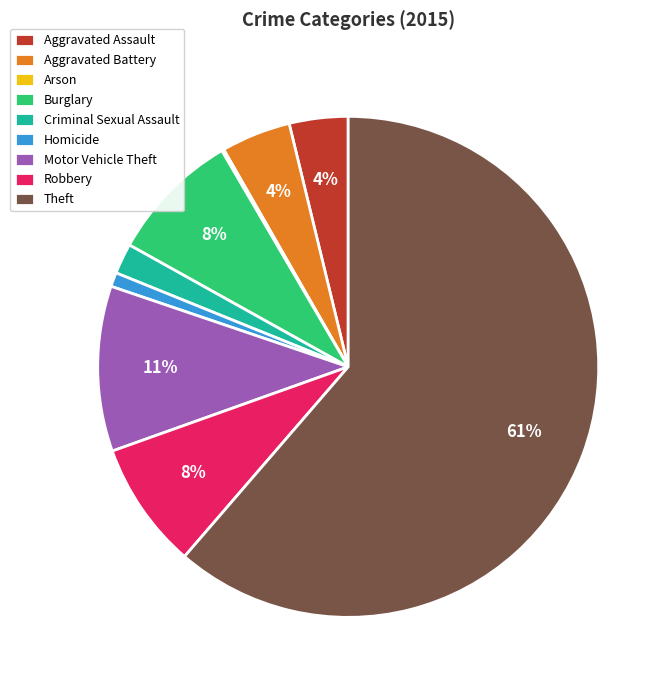

What is the largest slice in the pie chart?

Theft